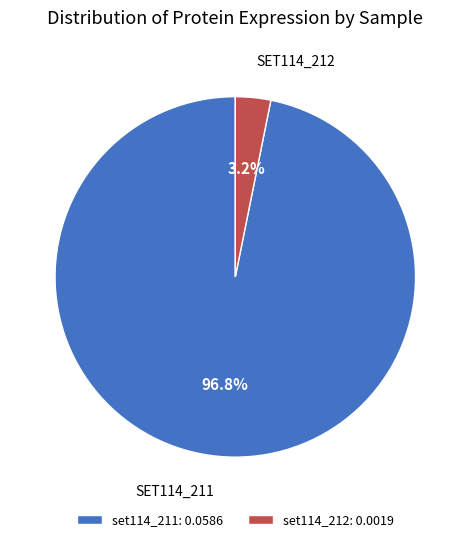

What is the smallest slice in the pie chart?

set114_212